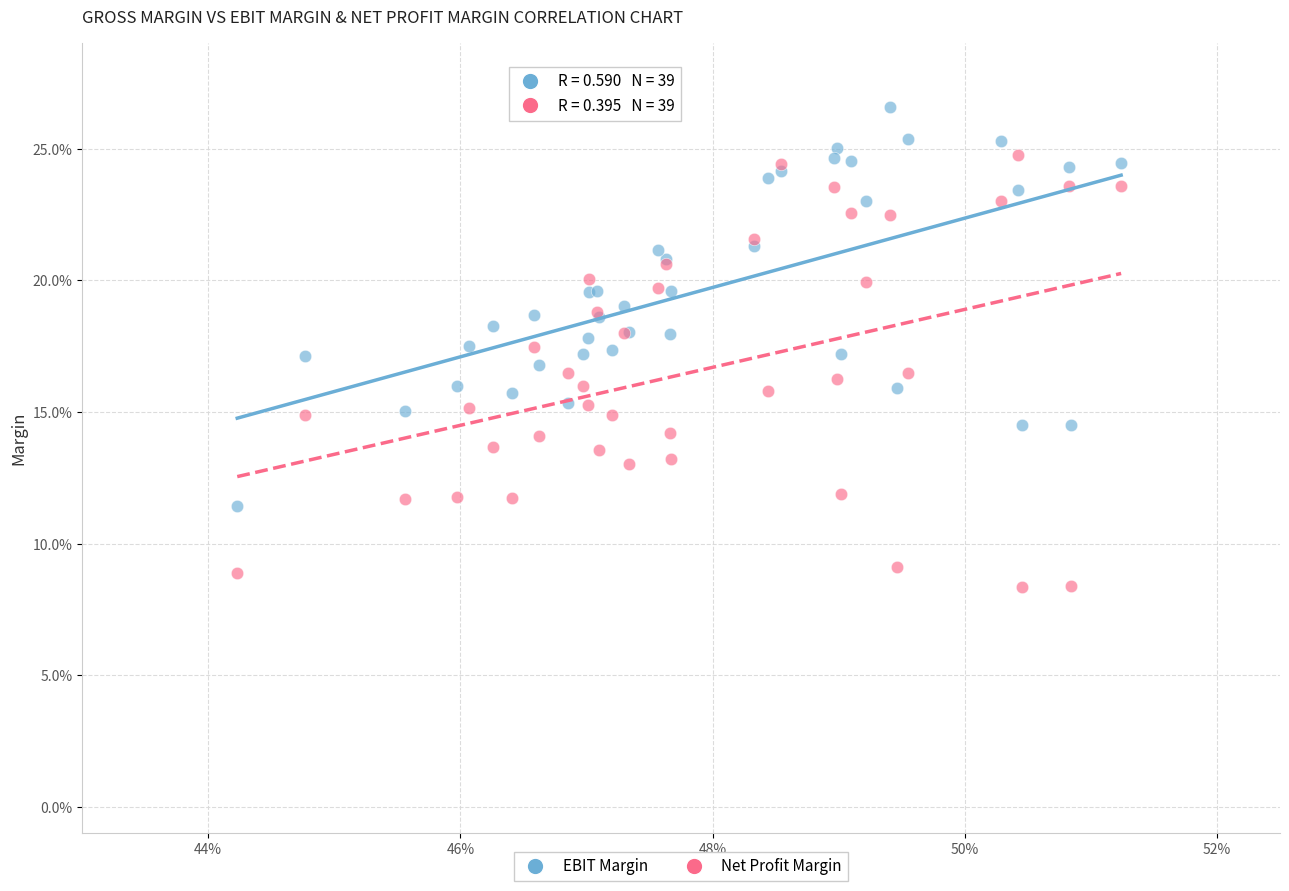

What are all the series names shown in the legend?

EBIT Margin, Net Profit Margin